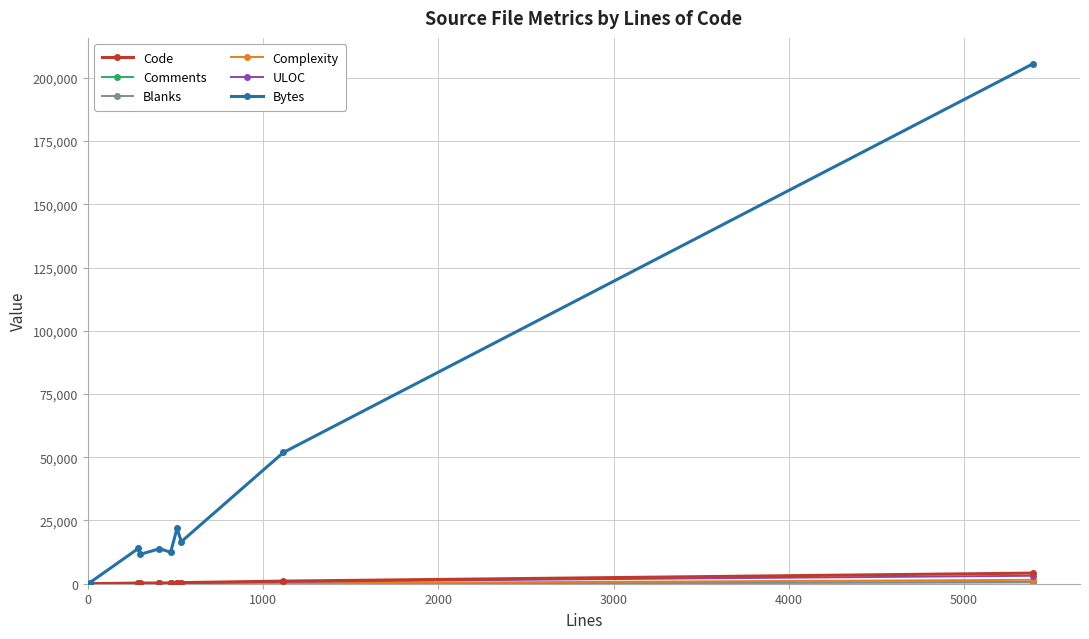

Which series has the largest total across all categories?

Bytes